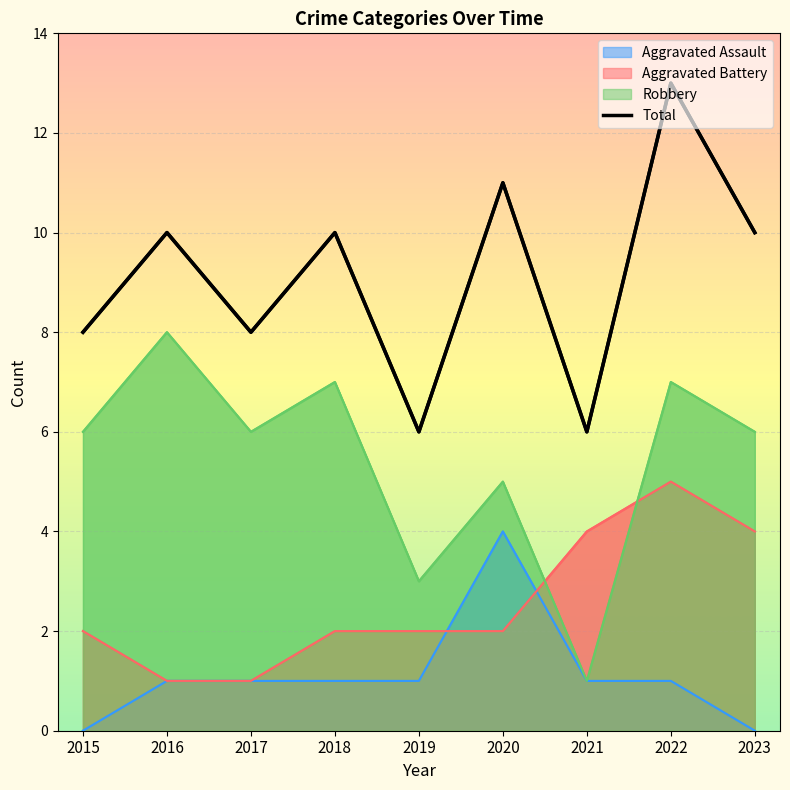

List the labels in order of value, smallest first.

2019, 2021, 2015, 2017, 2016, 2018, 2023, 2020, 2022